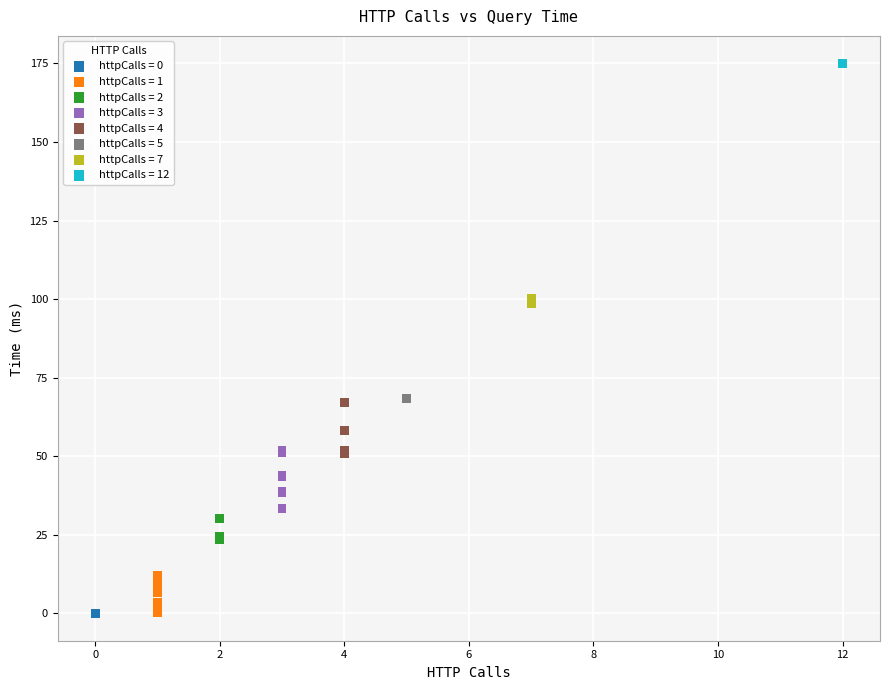

What are all the series names shown in the legend?

httpCalls = 0, httpCalls = 1, httpCalls = 2, httpCalls = 3, httpCalls = 4, httpCalls = 5, httpCalls = 7, httpCalls = 12